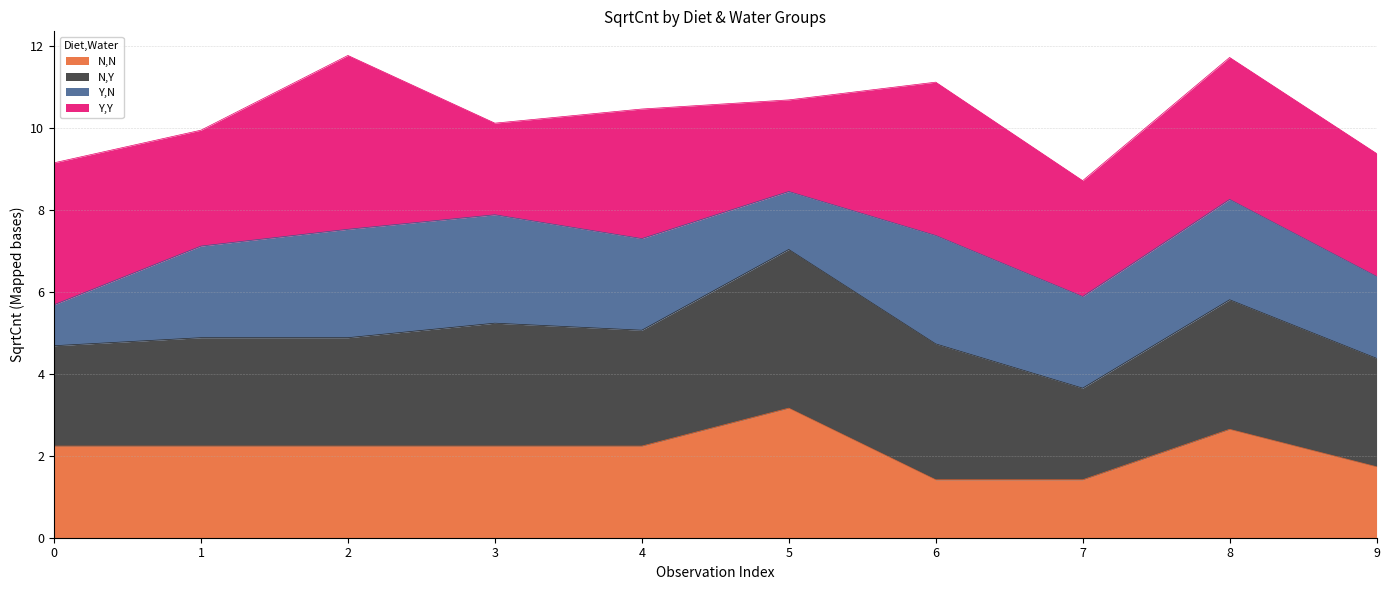

What is the total value across all series at 7?

8.7